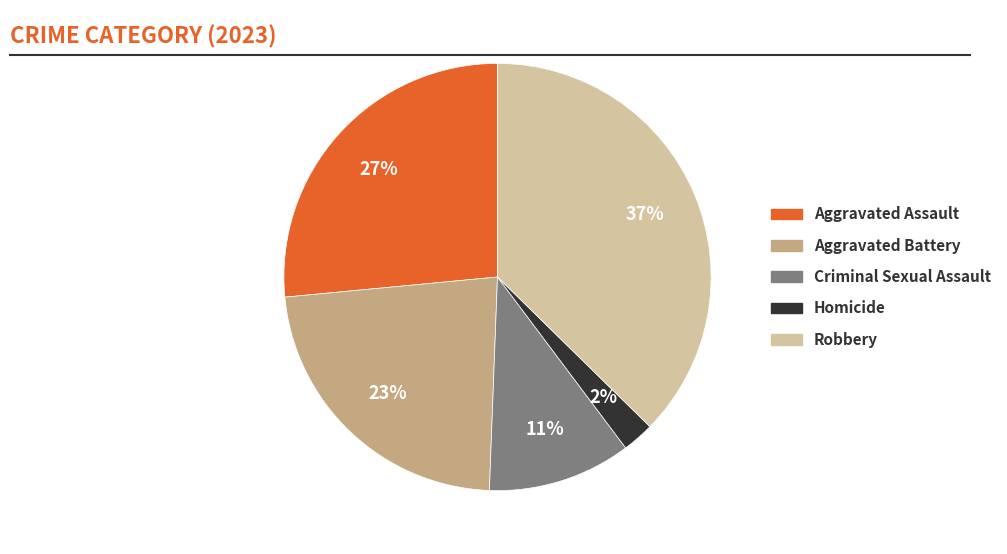

To the nearest percent, what is the difference between the Aggravated Battery and Aggravated Assault slice percentages?

4%